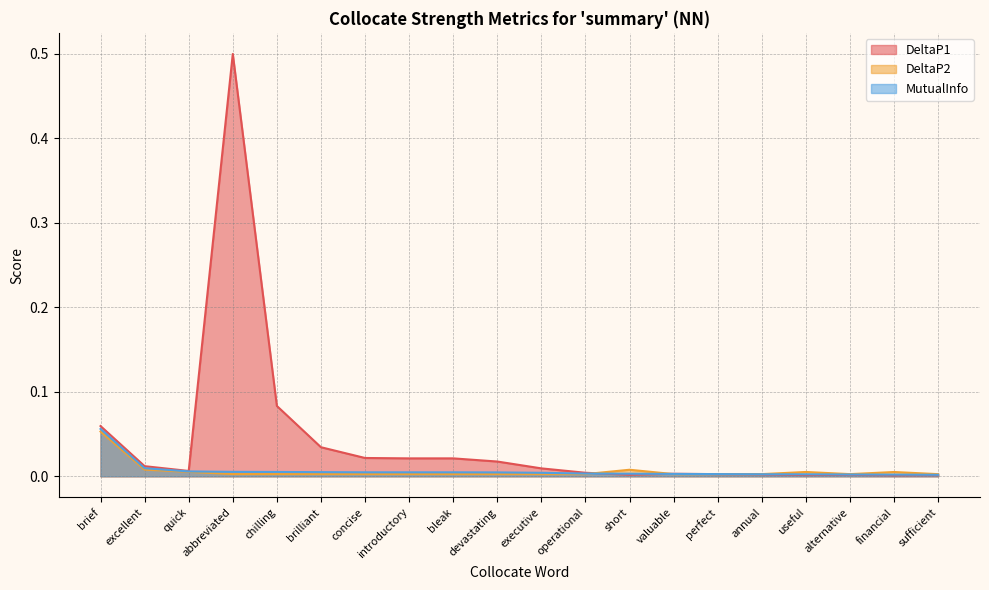

Where is DeltaP1 nearest to the value 0?

financial